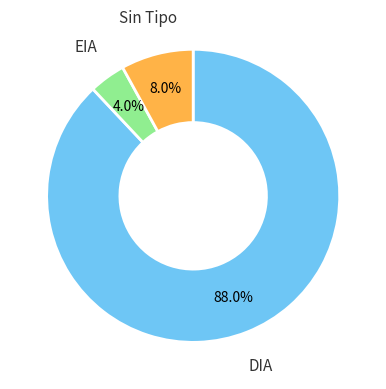

Is there any slice that represents more than half of the pie?

Yes